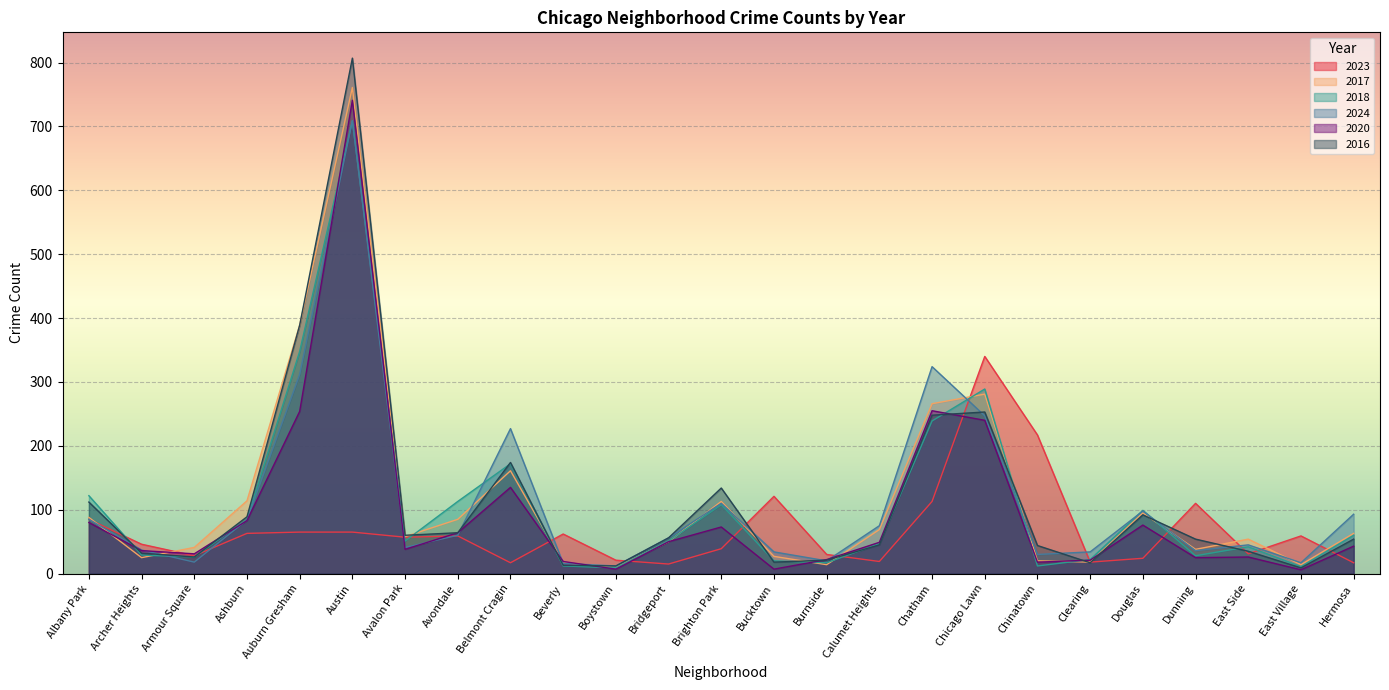

The value of 2020 at Albany Park is 45. True or false?

False